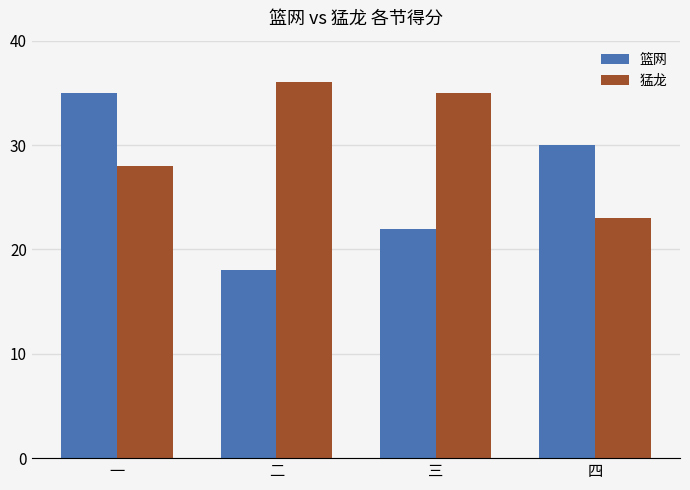

Reading left to right, what are all the values shown in this chart?

篮网: 一=35	二=18	三=22	四=30
猛龙: 一=28	二=36	三=35	四=23